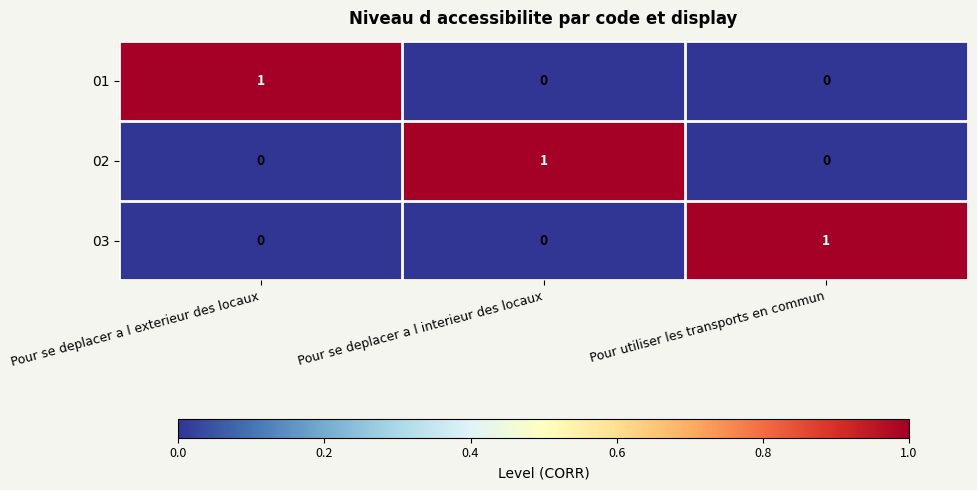

True or false: 03 has a value of 0 at Pour se deplacer a l exterieur des locaux.

True